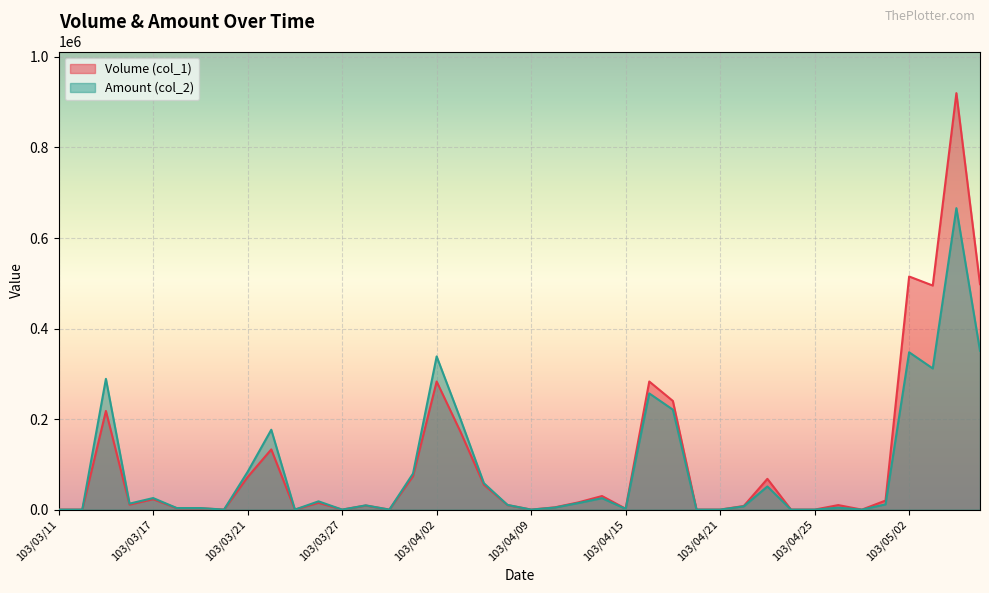

True or false: Amount (col_2) has more than 2 interior local peaks.

True